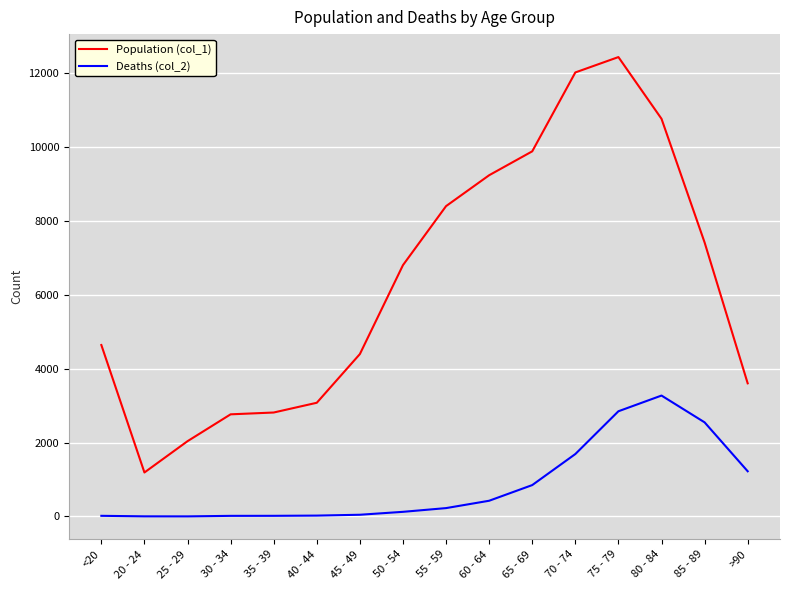

Where is Deaths (col_2) nearest to the value 1638?

70 - 74